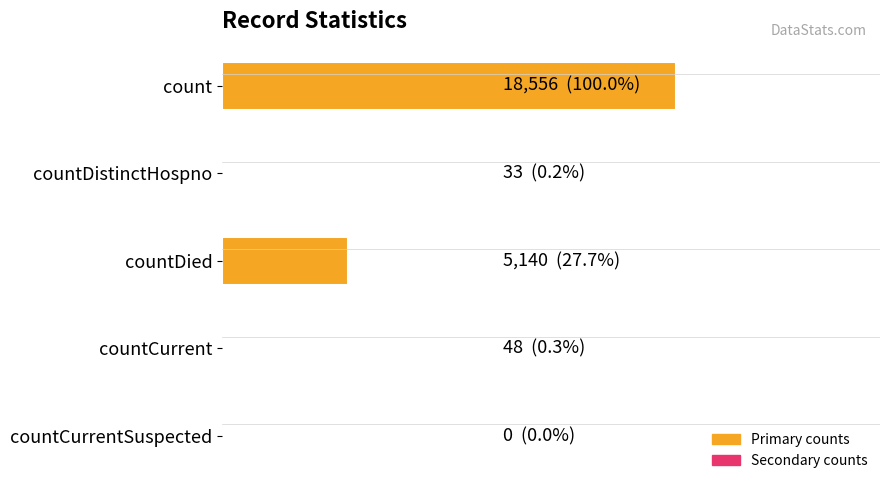

Are the bars horizontal?

Yes